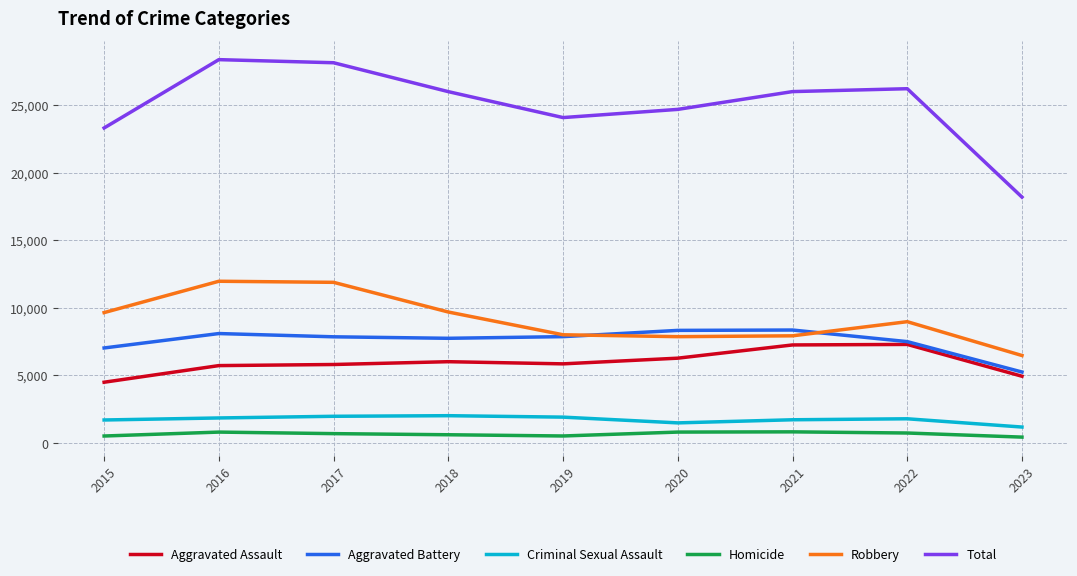

At which label does Robbery first exceed 8965?

2015